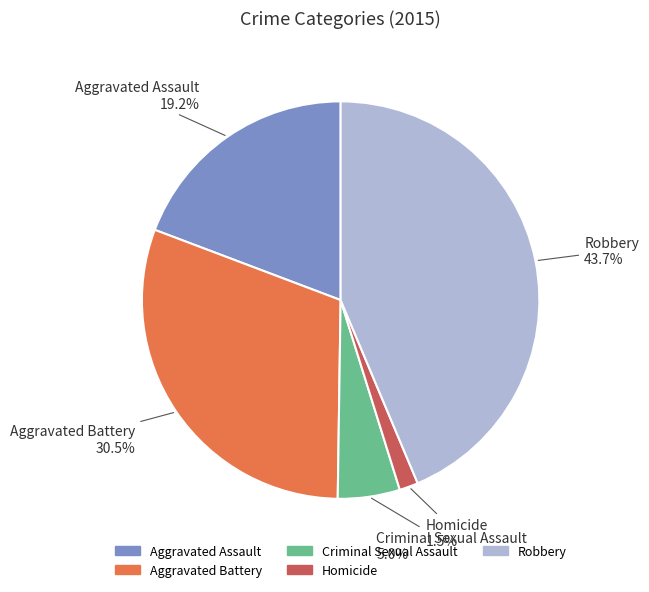

Rank the categories by value from highest to lowest.

Robbery, Aggravated Battery, Aggravated Assault, Criminal Sexual Assault, Homicide